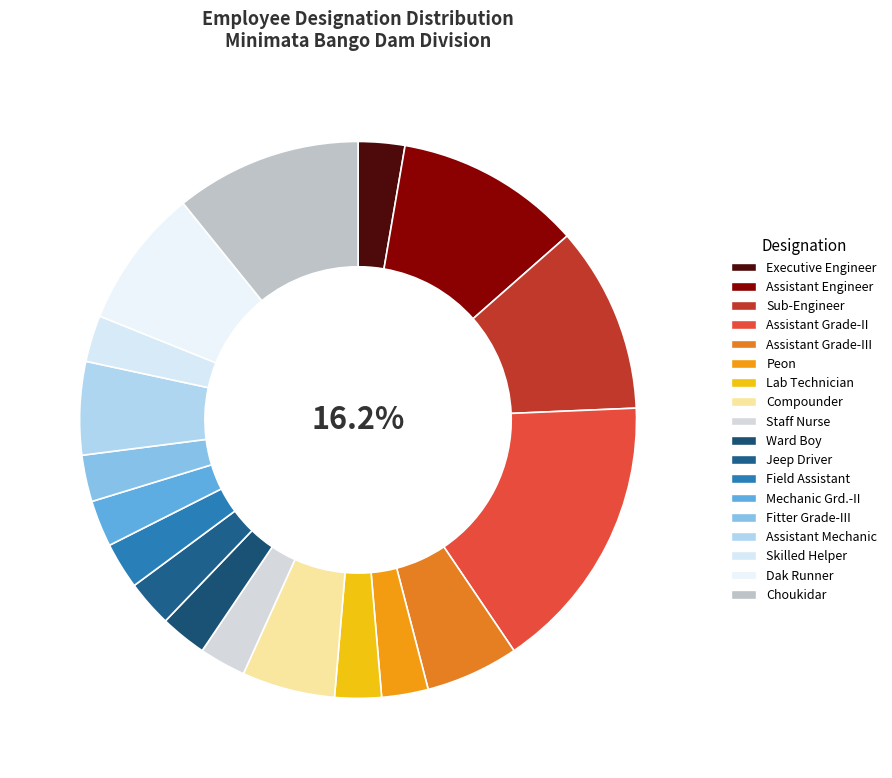

To the nearest percent, what is the combined percentage of Assistant Engineer and Staff Nurse?

14%